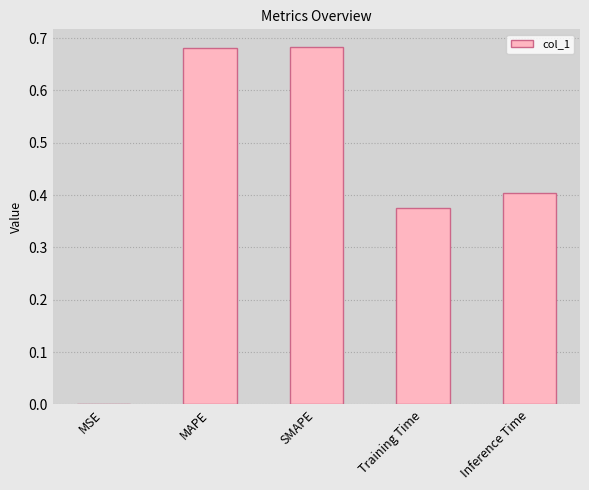

Count the number of categories in the chart.

5